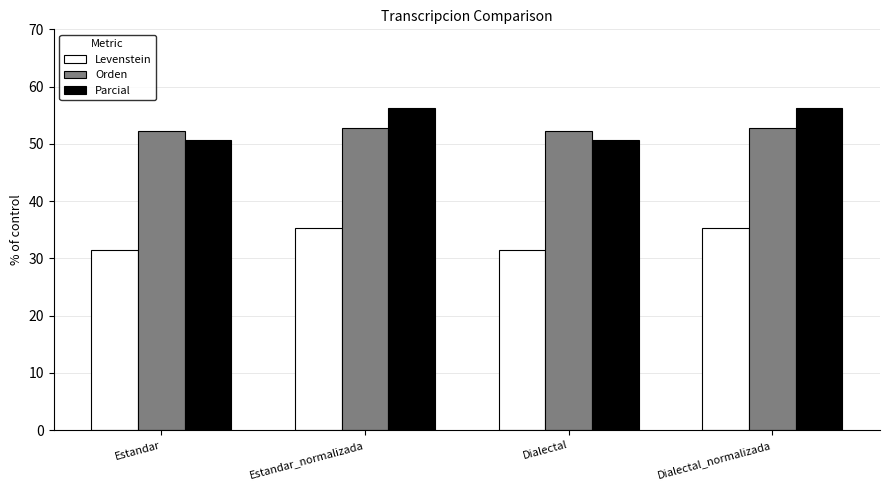

Does the chart contain any negative values?

No